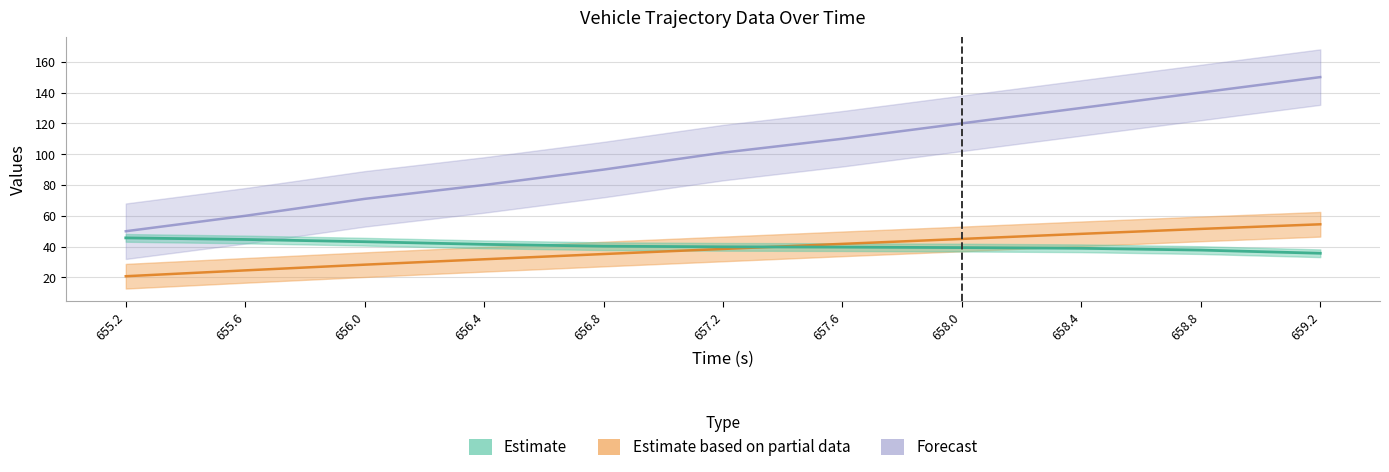

What is the difference between the highest and lowest values at 659.2?

114.3